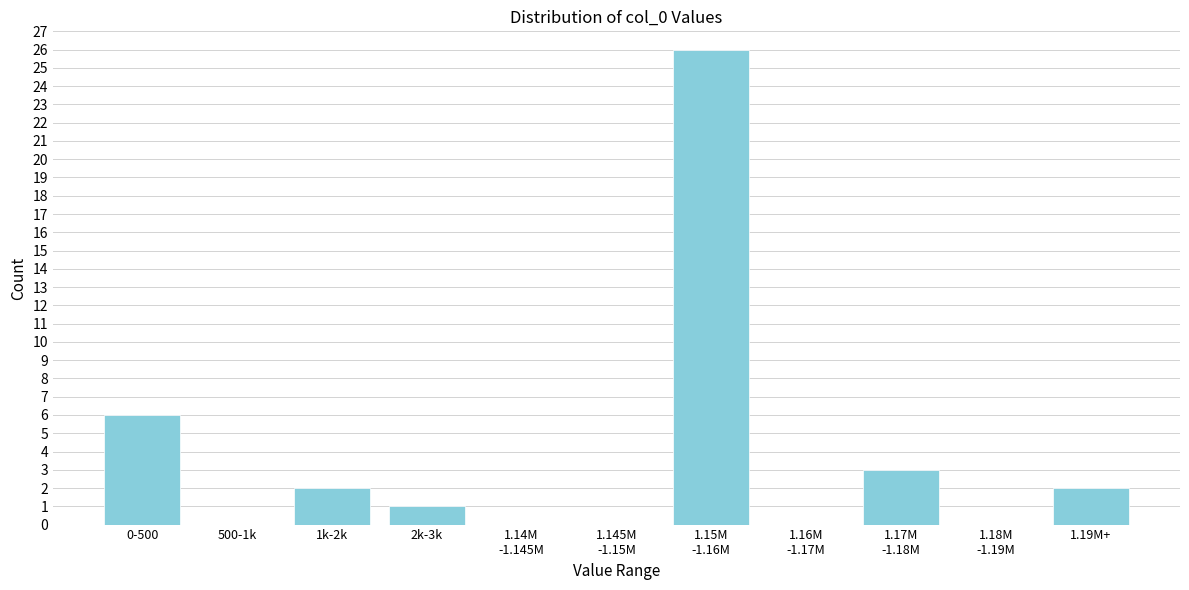

At which label is the value closest to 13?

0-500